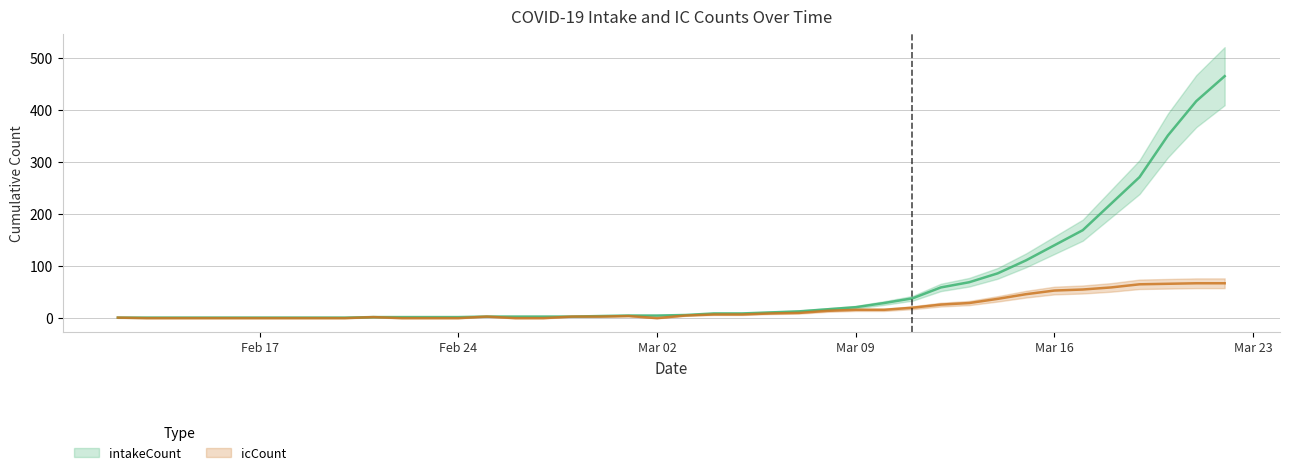

Reading left to right, list all the values displayed in this chart.

intakeCount: 1	1	1	1	1	1	1	1	1	2	2	2	2	3	3	3	3	4	5	5	6	9	9	11	13	17	21	29	38	59	69	86	111	140	169	220	271	351	417	465
icCount: 1	0	0	0	0	0	0	0	0	2	0	0	0	3	0	0	3	3	4	0	5	7	7	9	10	14	16	16	20	26	29	37	46	53	55	59	65	66	67	67